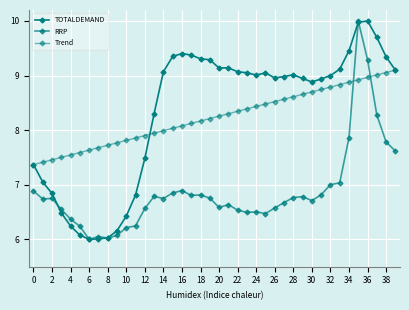

How many categories are shown in the chart?

40